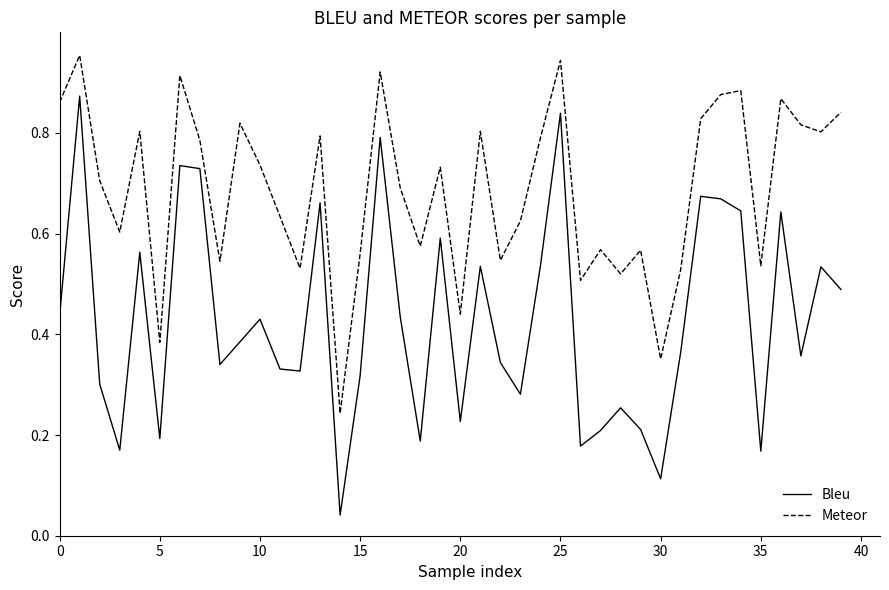

True or false: Bleu and Meteor intersect in this chart.

False